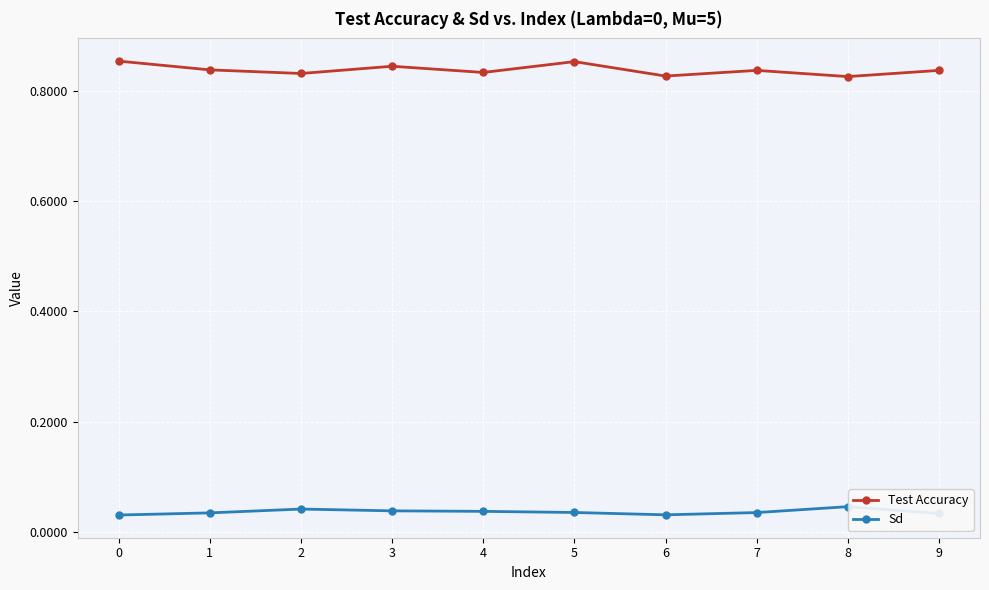

The value of Test Accuracy at 8 is 0.5. True or false?

False